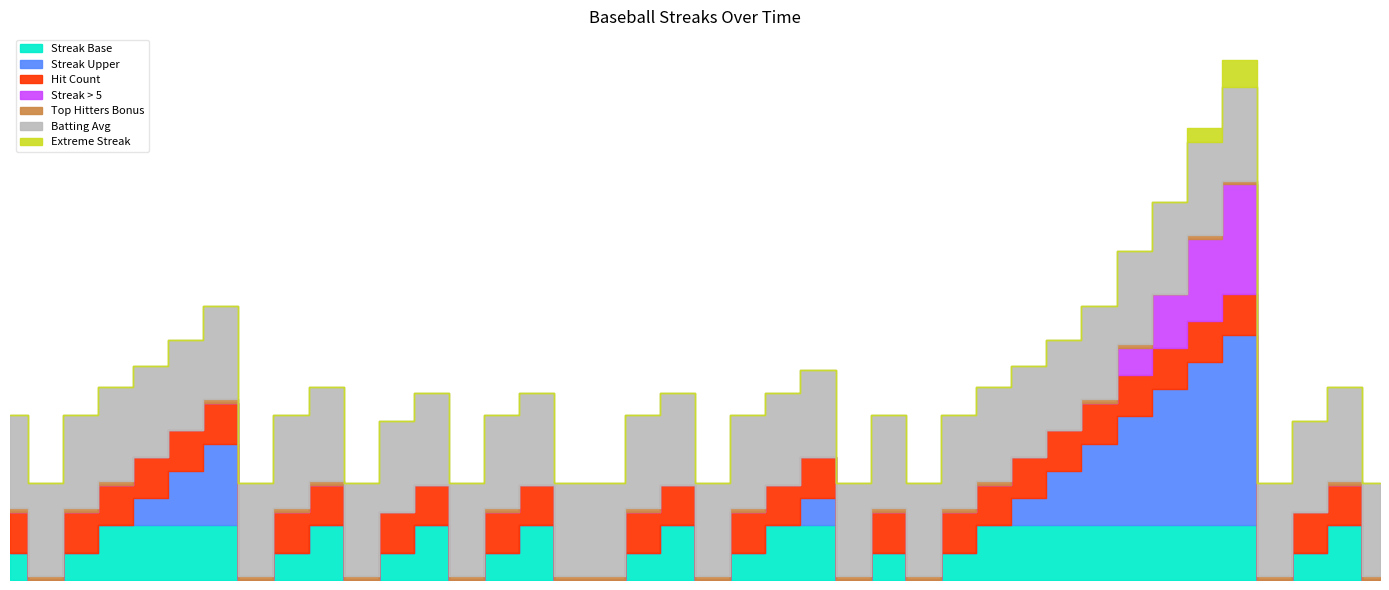

What is the sum of the Hit_count values at 2010-07-25 and 2010-08-18?

1.0